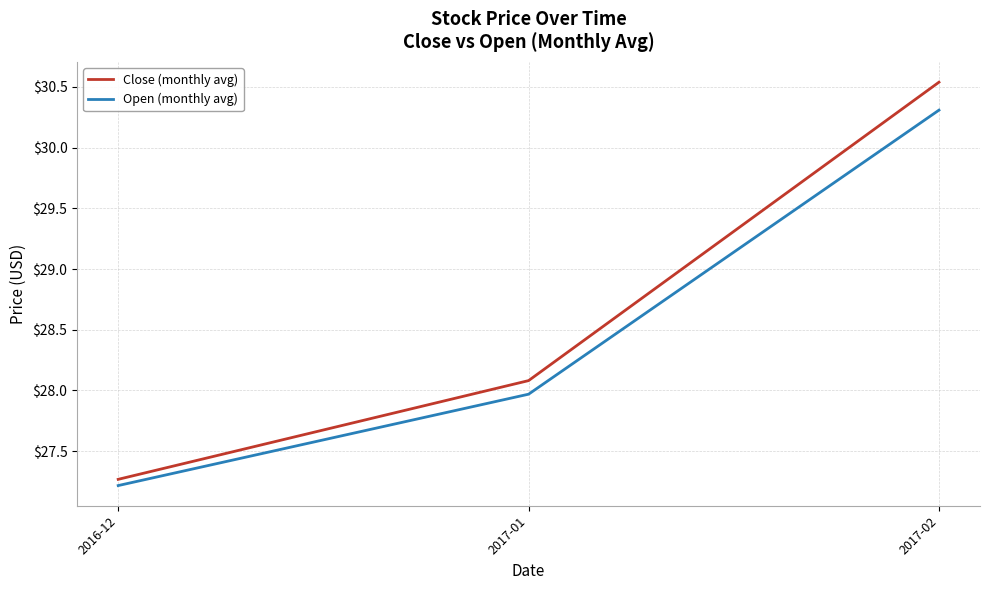

The Close (monthly avg) series shows 7.2 at 2017-01. True or false?

False